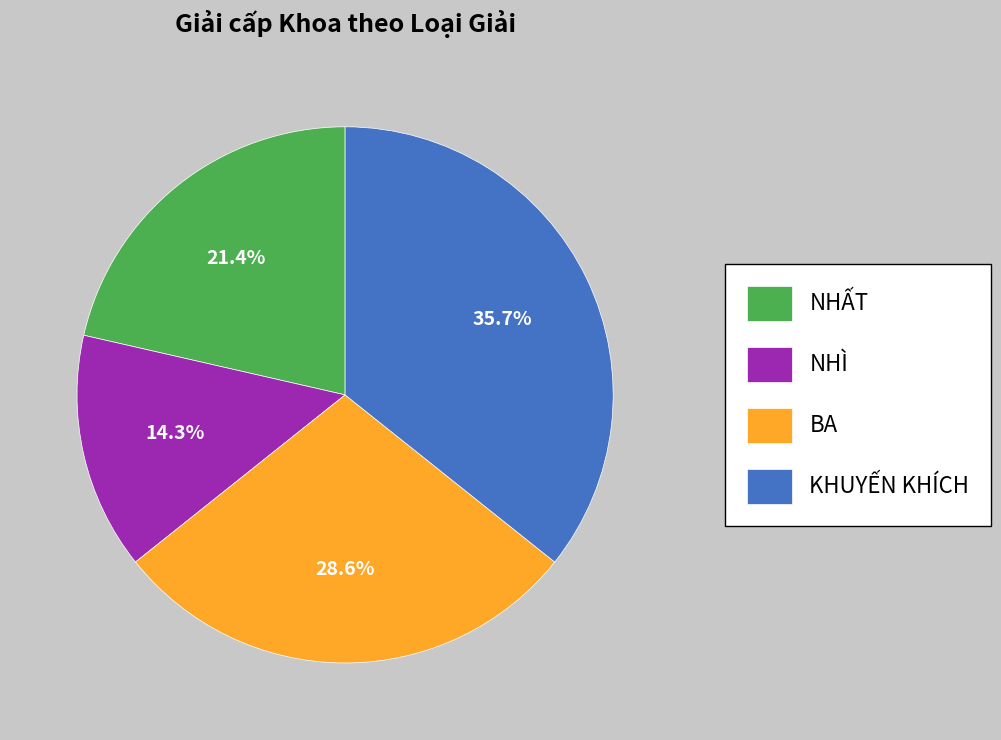

How many slices are in this pie chart?

4